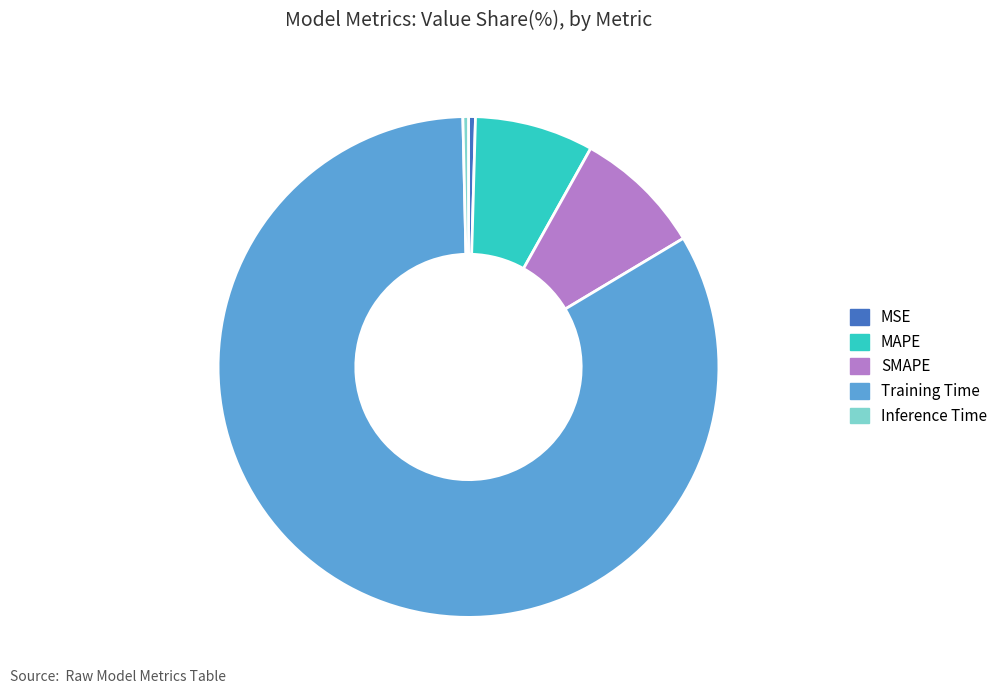

Is it true that SMAPE is 2% of the pie?

False